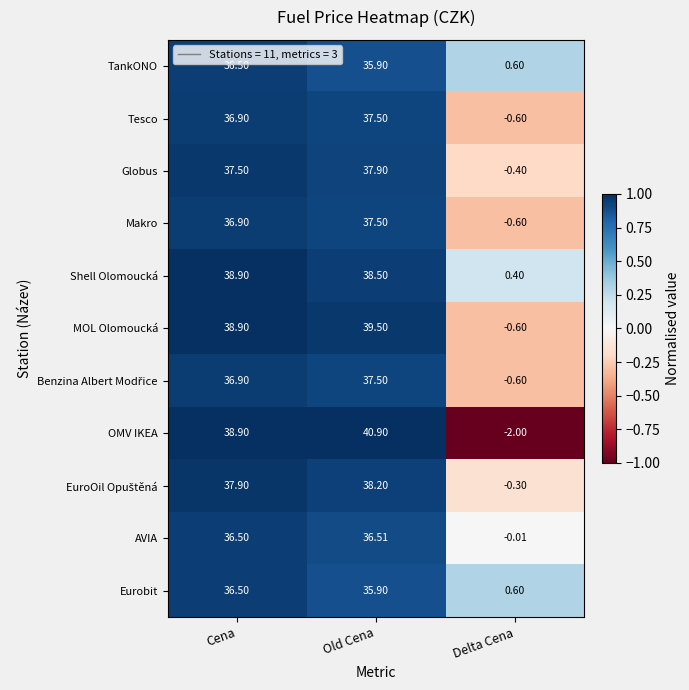

At which label does Globus first exceed 37?

Cena